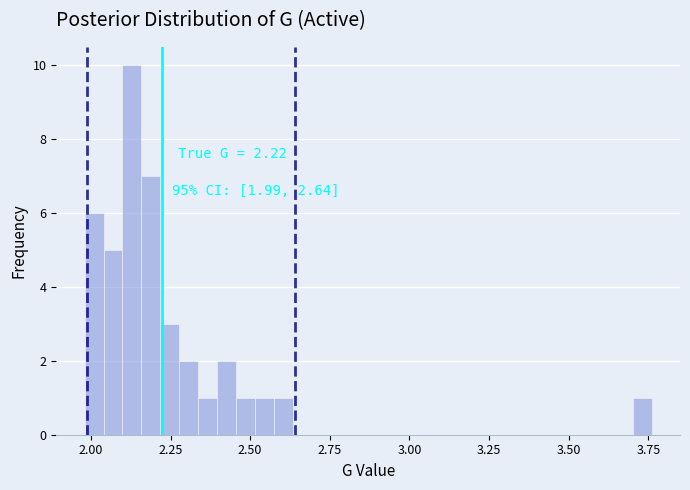

Read against the x-axis, roughly where is the centre of the tallest bar?

2.15